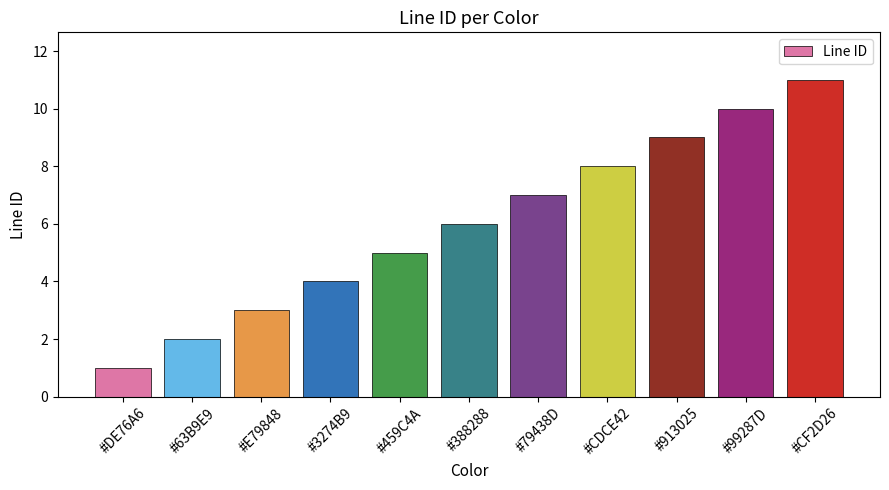

What is the average value?

6